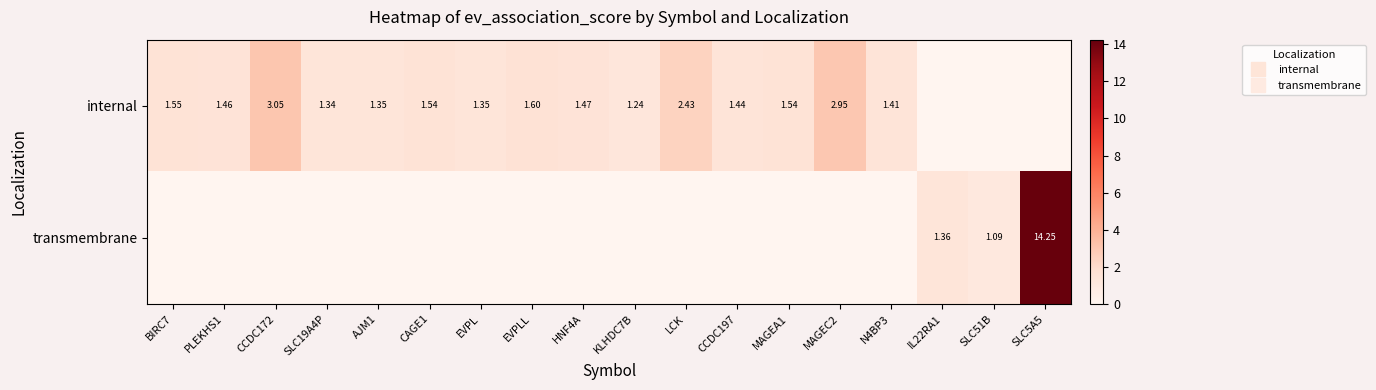

List the series in order of their overall mean, lowest first.

transmembrane, internal